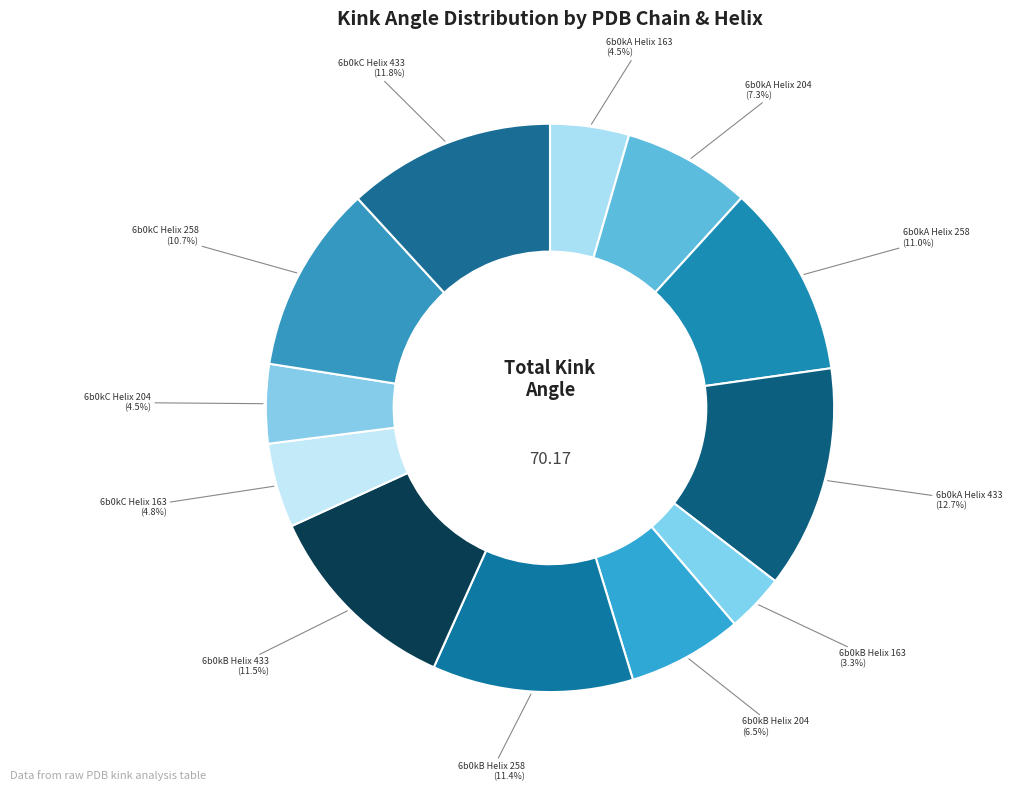

How many segments does this pie chart have?

12